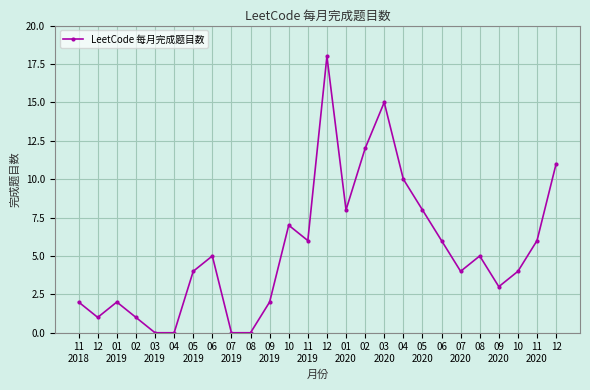

Reading left to right, extract all data points from this chart.

11
2018=2	12=1	01
2019=2	02=1	03
2019=0	04=0	05
2019=4	06=5	07
2019=0	08=0	09
2019=2	10=7	11
2019=6	12=18	01
2020=8	02=12	03
2020=15	04=10	05
2020=8	06=6	07
2020=4	08=5	09
2020=3	10=4	11
2020=6	12=11